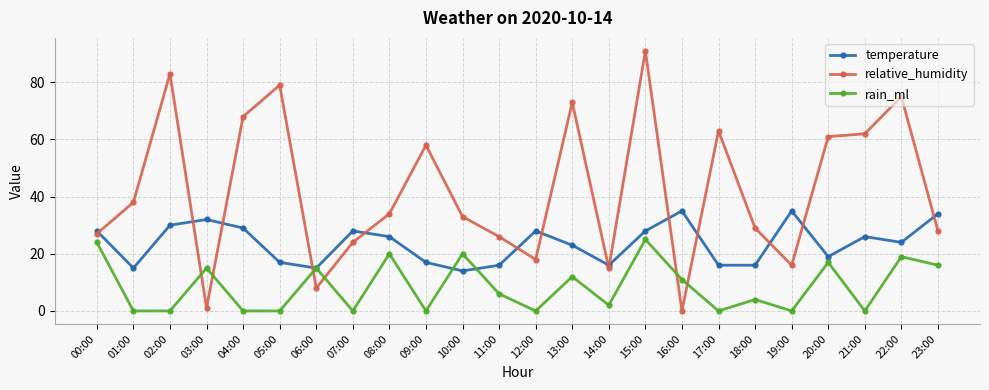

At 09:00, list the series in order from largest to smallest.

relative_humidity, temperature, rain_ml